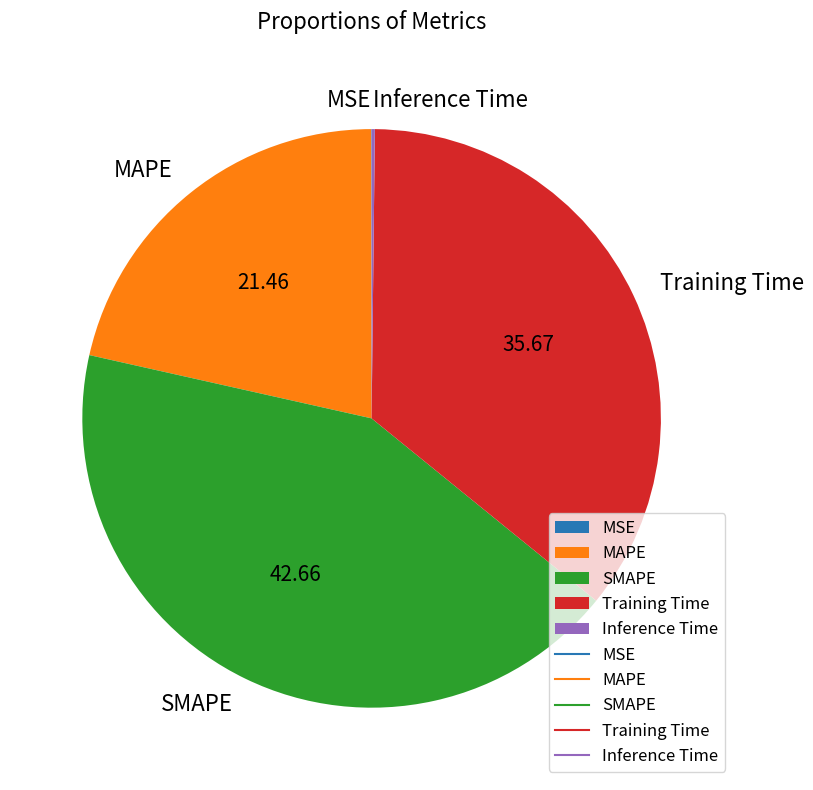

What is the ratio of the value at MAPE to the value at SMAPE?

0.5